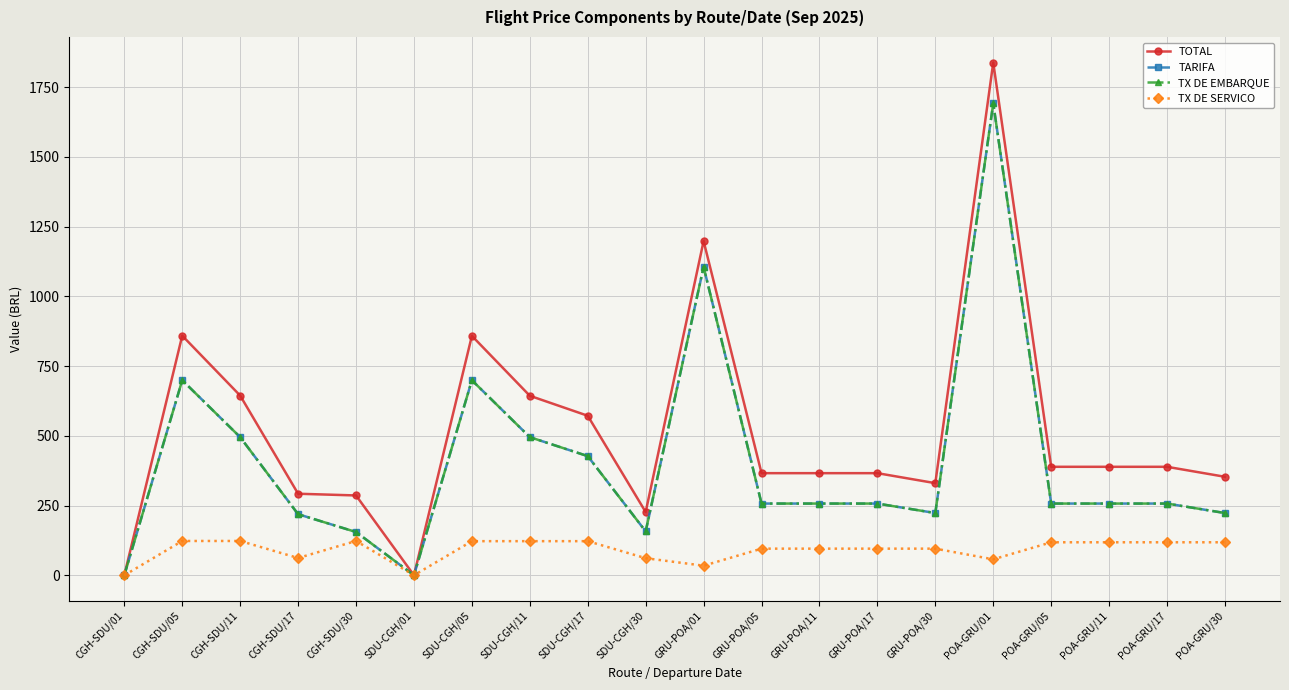

Is this an area chart (filled region under the line)?

No